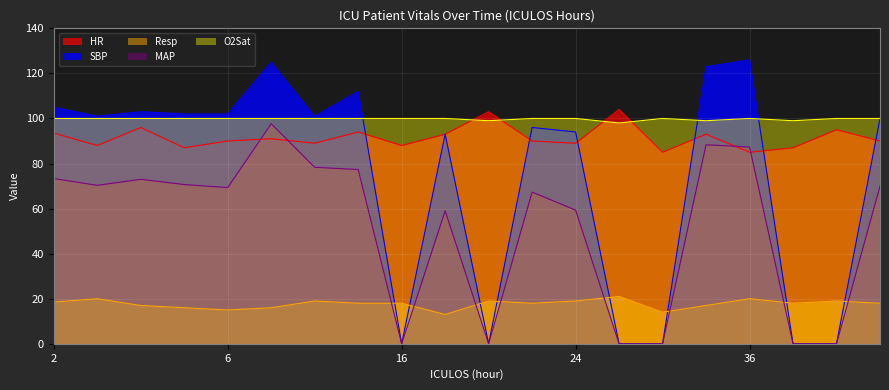

True or false: SBP and MAP cross at least once.

False